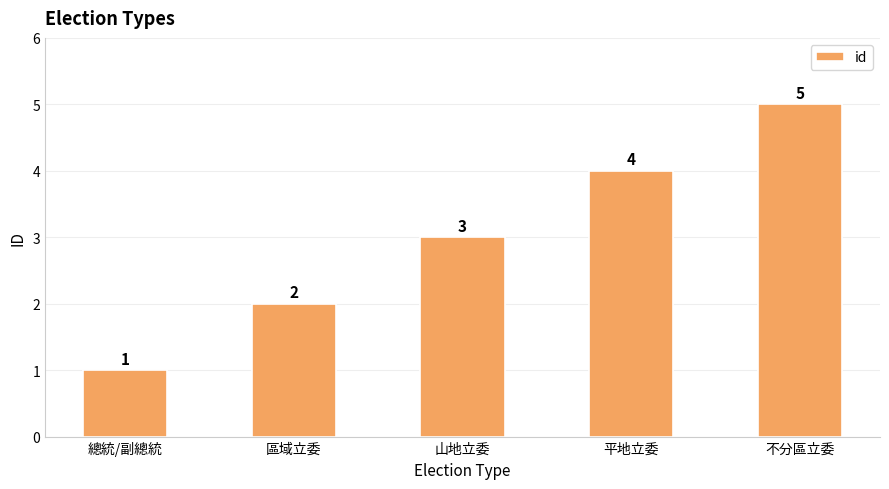

How many categories are shown in the chart?

5